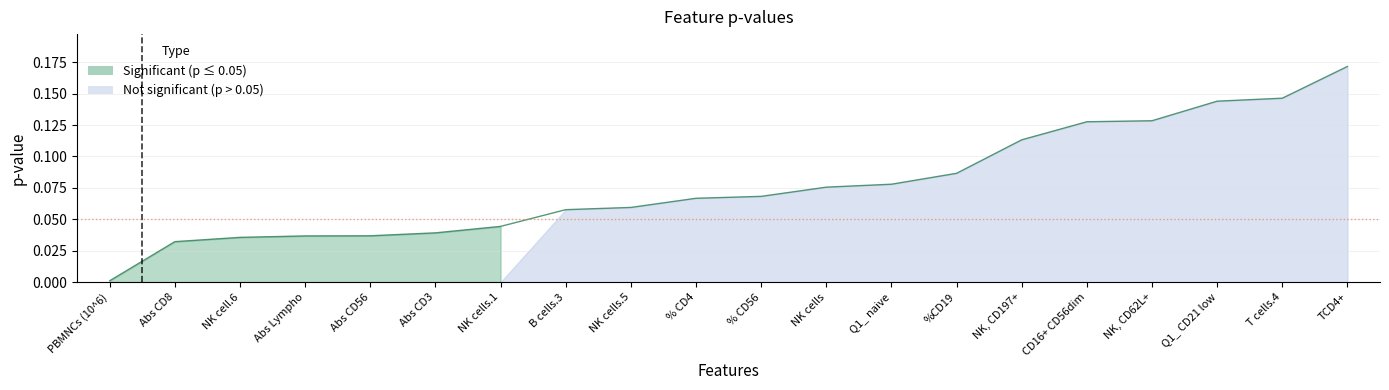

What is the greatest value displayed?

0.2